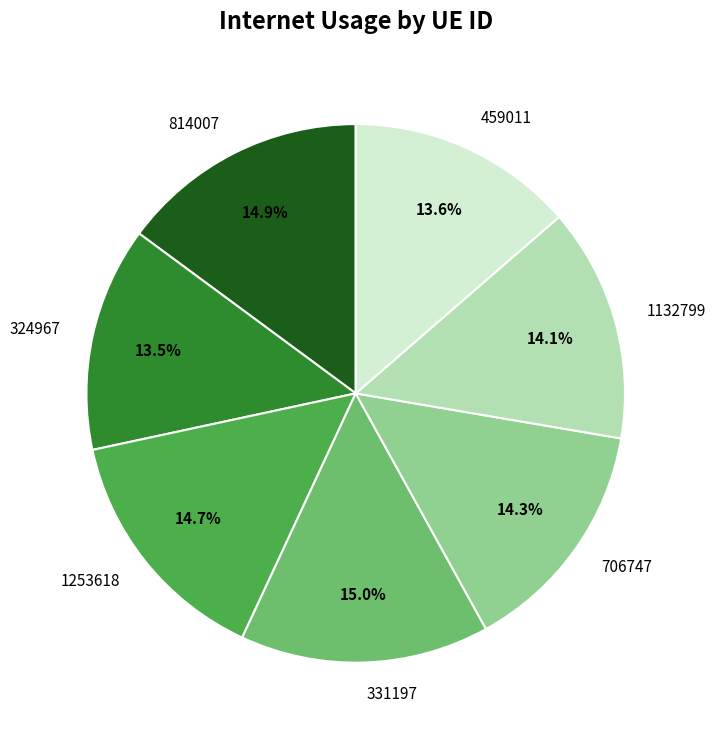

What percentage is NOT represented by 706747?

85.7%